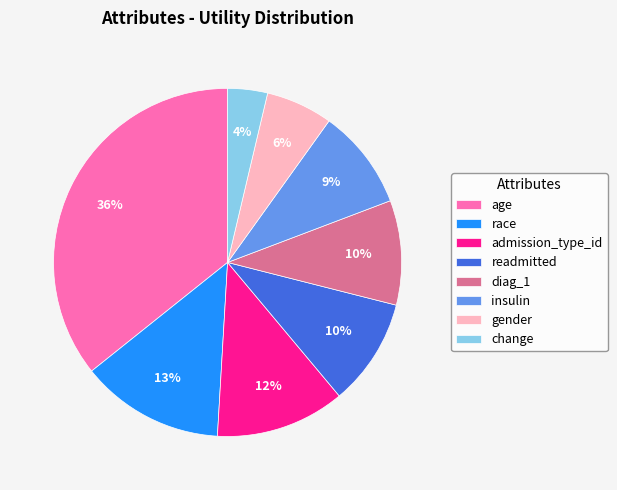

How many slices are in this pie chart?

8